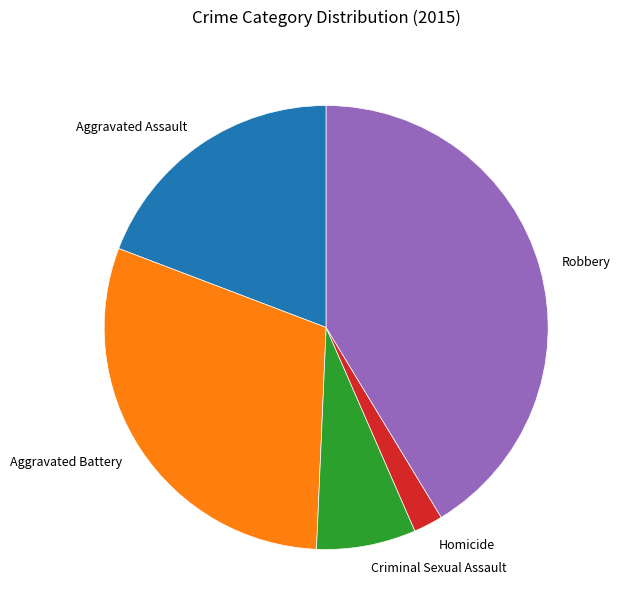

Rank the categories by value from highest to lowest.

Robbery, Aggravated Battery, Aggravated Assault, Criminal Sexual Assault, Homicide